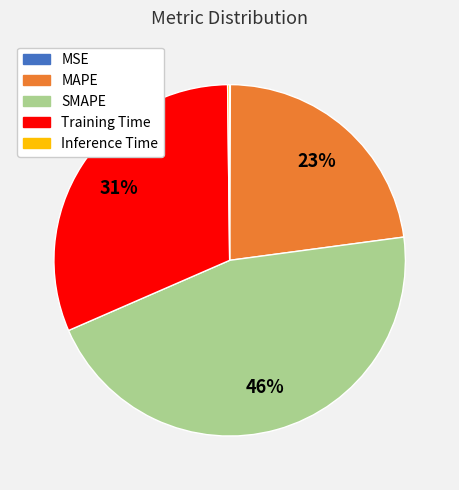

What is the largest slice in the pie chart?

SMAPE